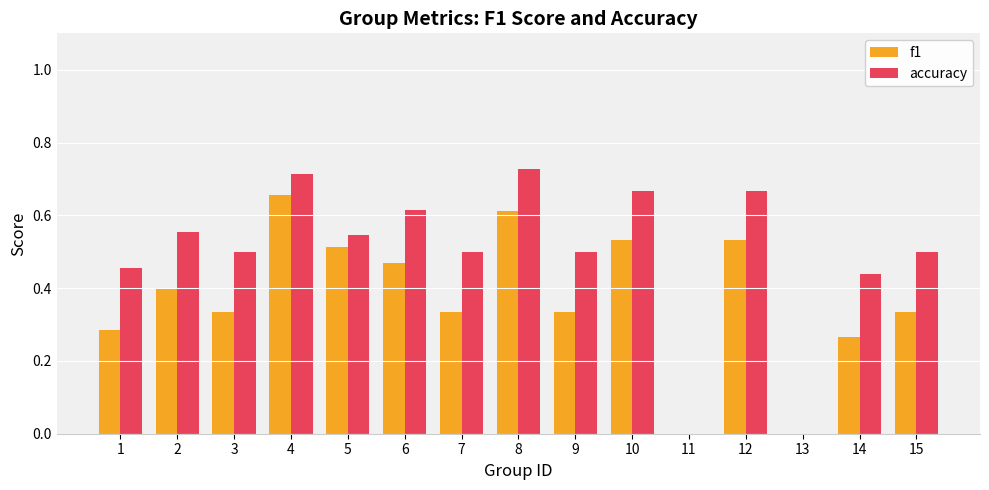

Between 3 and 11, which series saw the biggest shift?

accuracy